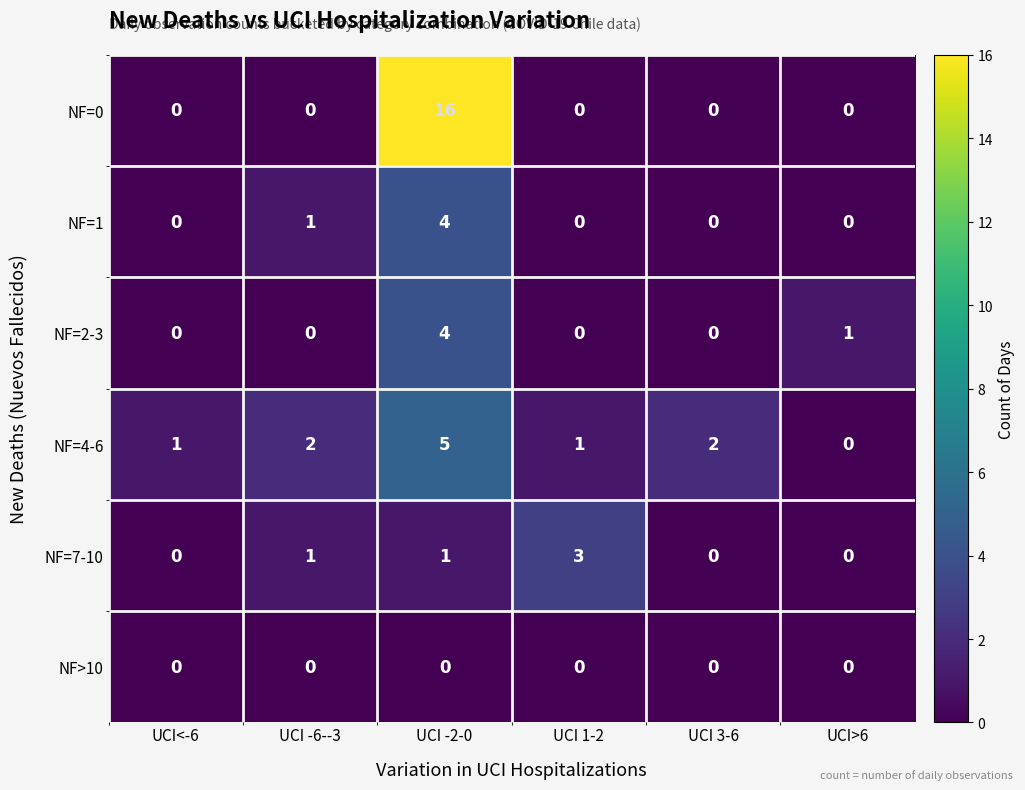

Is it true that NF>10 equals 0 at UCI -2-0?

True